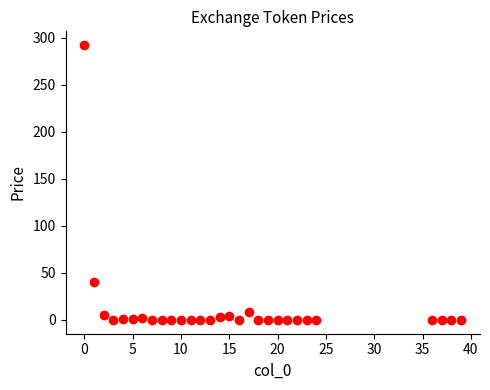

What Y value in the scatter plot is closest to 146?

40.4